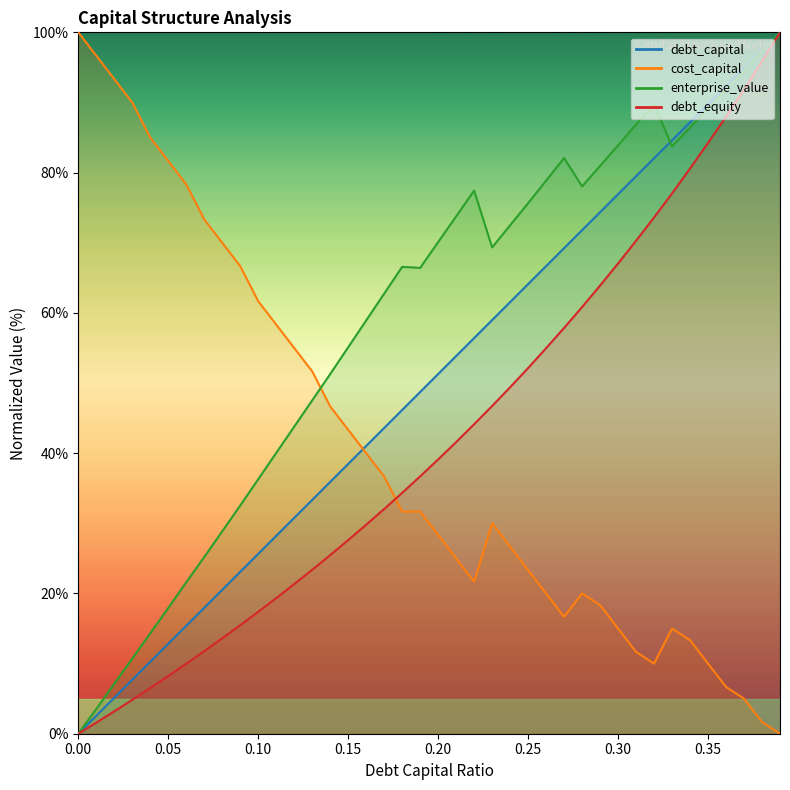

True or false: debt_capital has a value of 28.6 at 0.07.

False